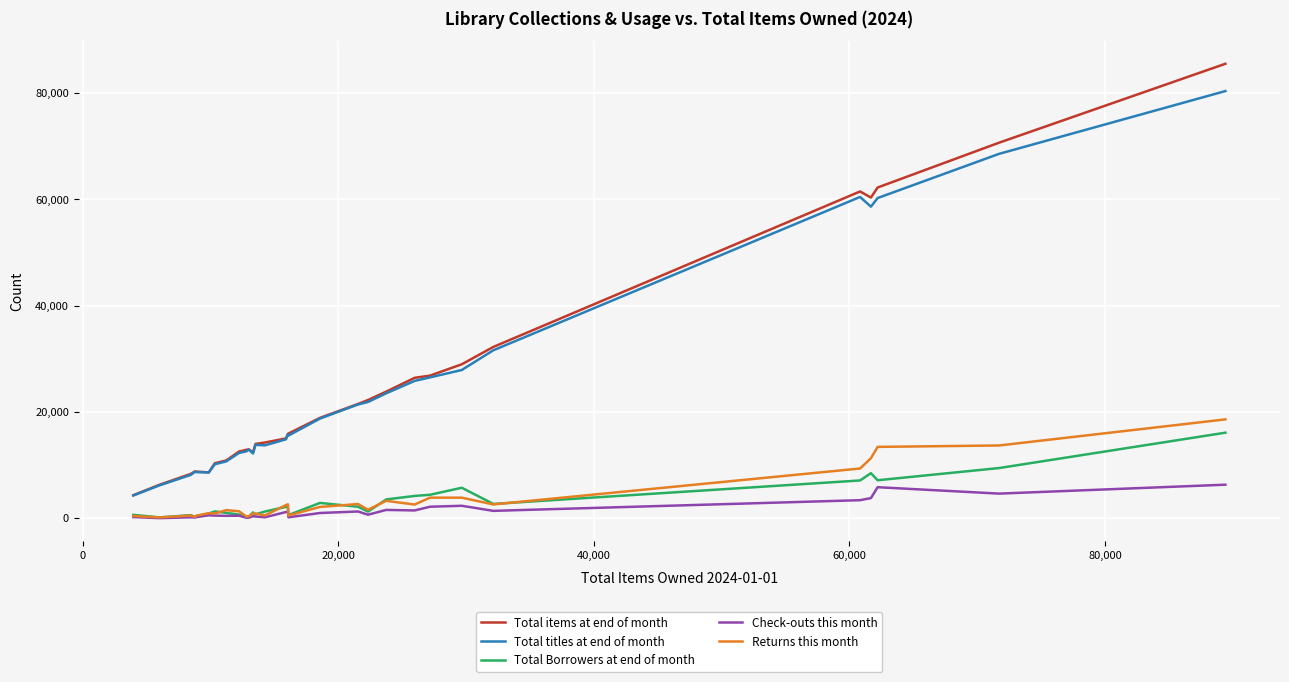

What is the minimum value shown in the chart?

31